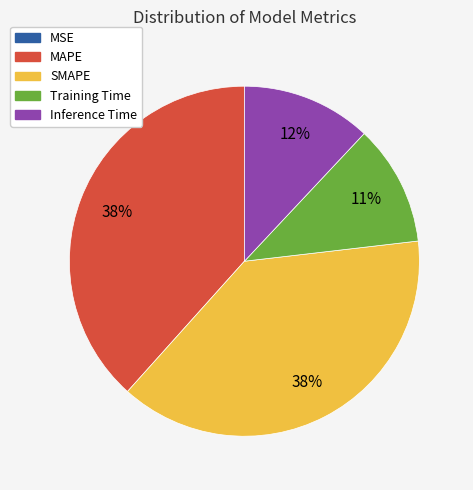

Does MAPE account for over 50% of the chart?

No